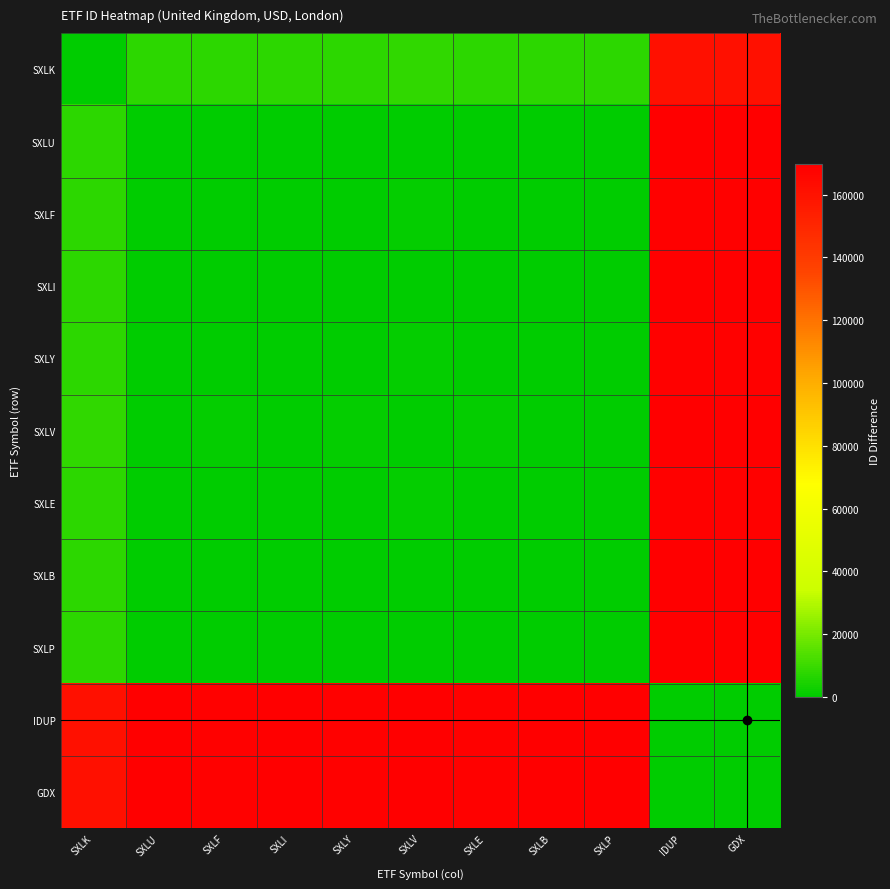

What is the greatest value displayed?

169625